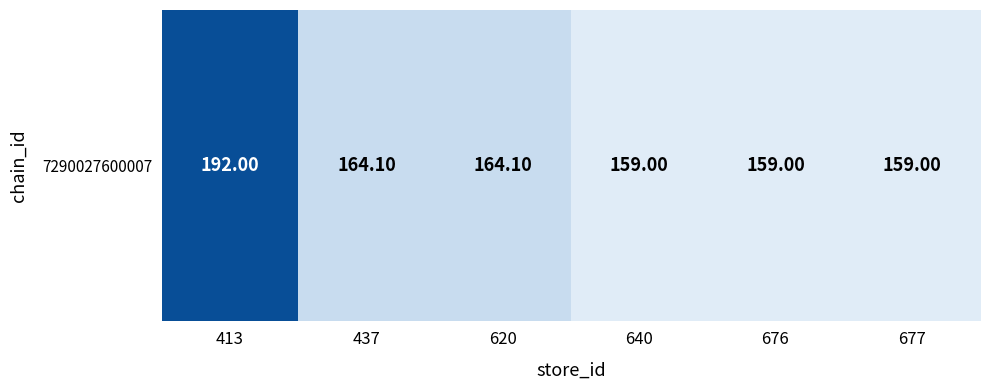

Between 437 and 676, which is larger?

437